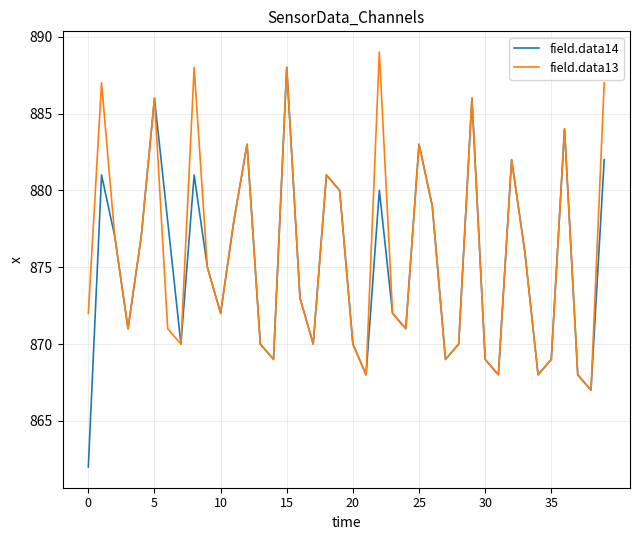

Rank the series by their average value, from highest to lowest.

field.data13, field.data14